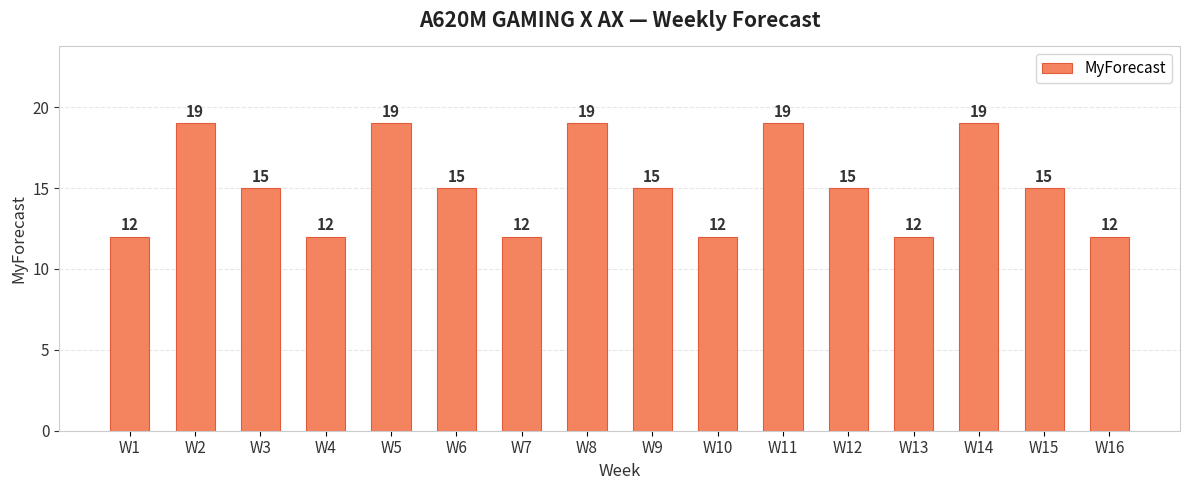

What is the value of the 4th bar from the left?

12